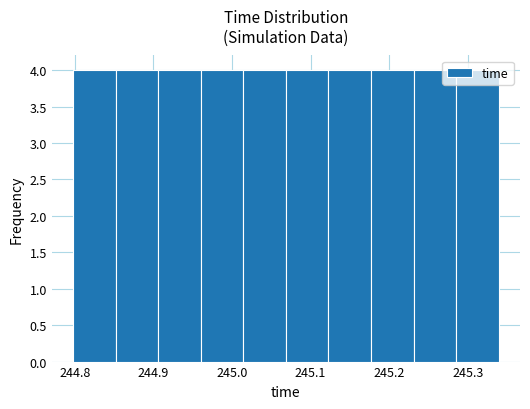

How tall is the bar that spans 245.23 to 245.28 on the x-axis? Neither the bar edges nor the heights are printed on the chart, so give them approximately, as read against the axes.

4